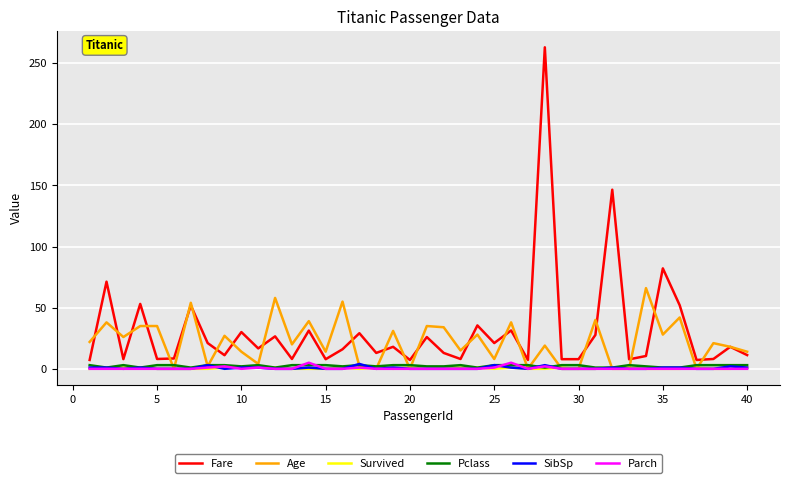

What is the maximum value shown in the chart?

263.0